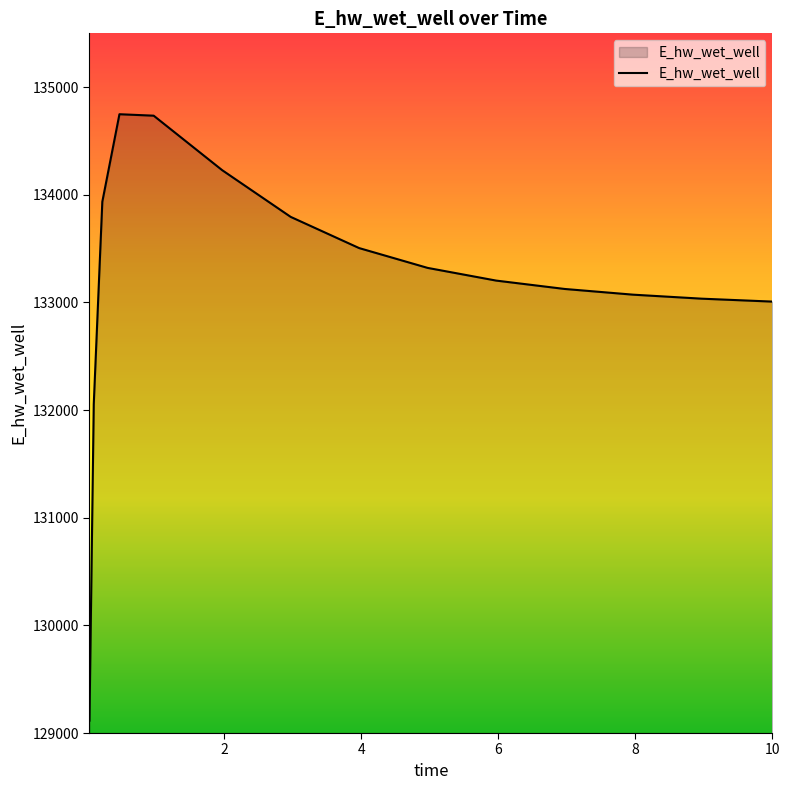

What is the difference between the maximum and minimum values?

5633.4